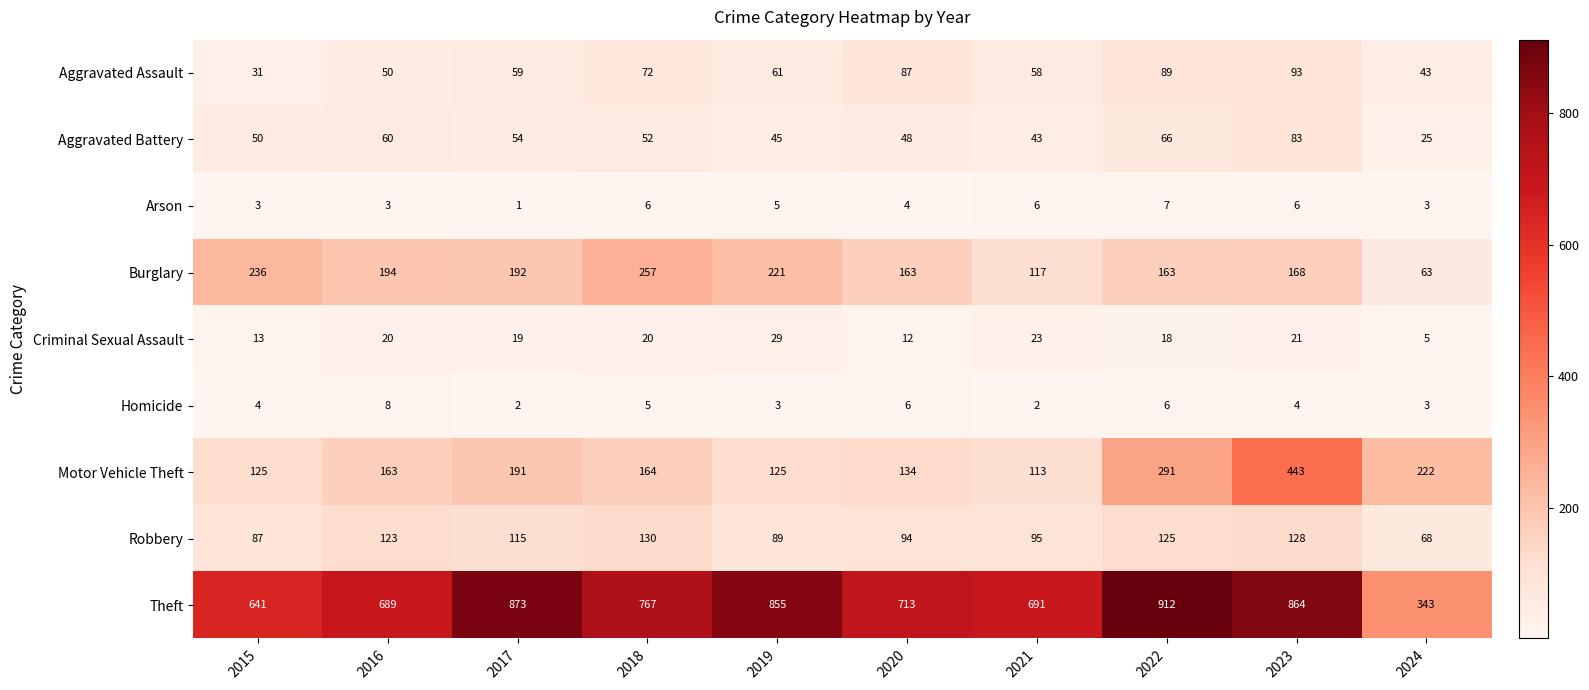

Which series has the widest spread of values?

Theft